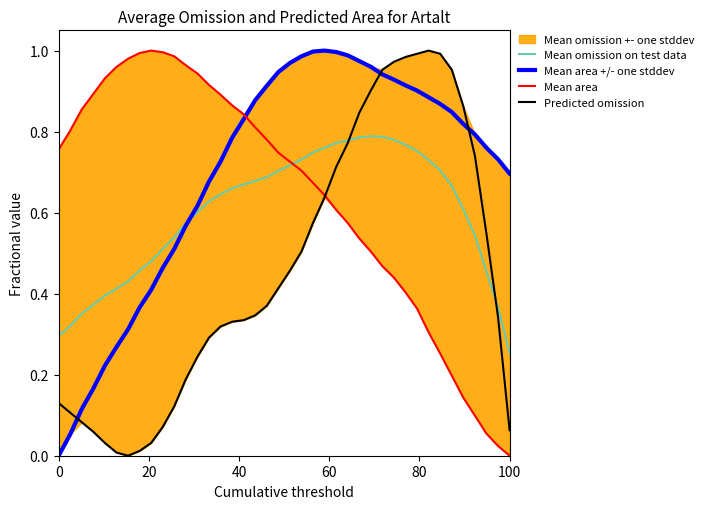

After their last crossing, which series has the higher values: Mean area or Predicted omission?

Predicted omission